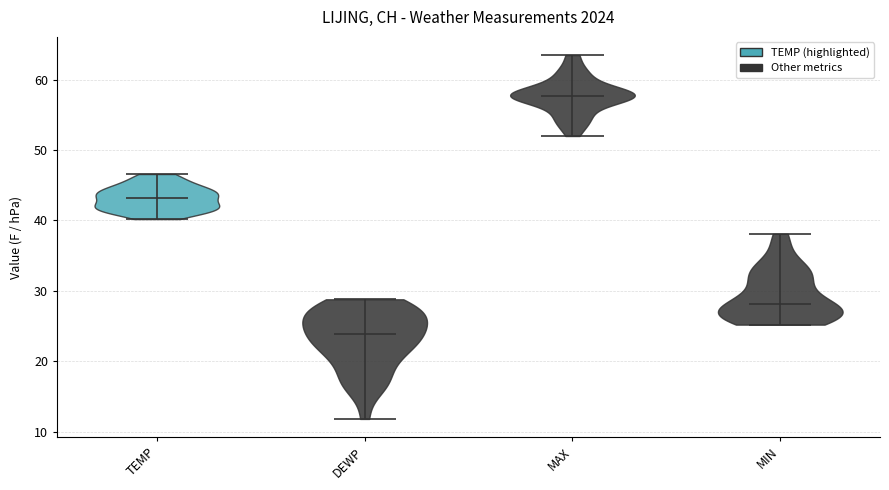

How many bars are there in each group?

4